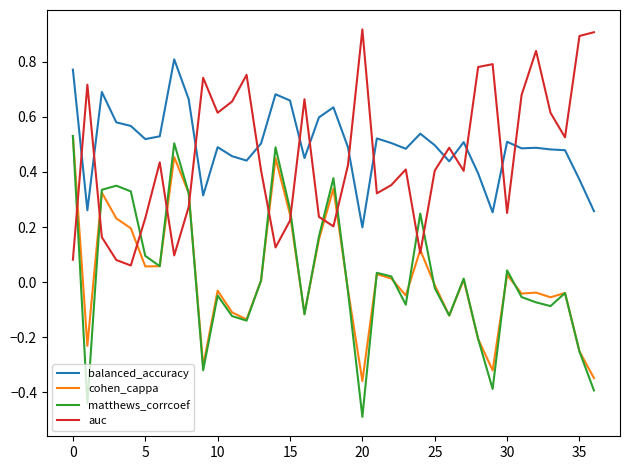

How many intersections are there between matthews_corrcoef and auc?

11